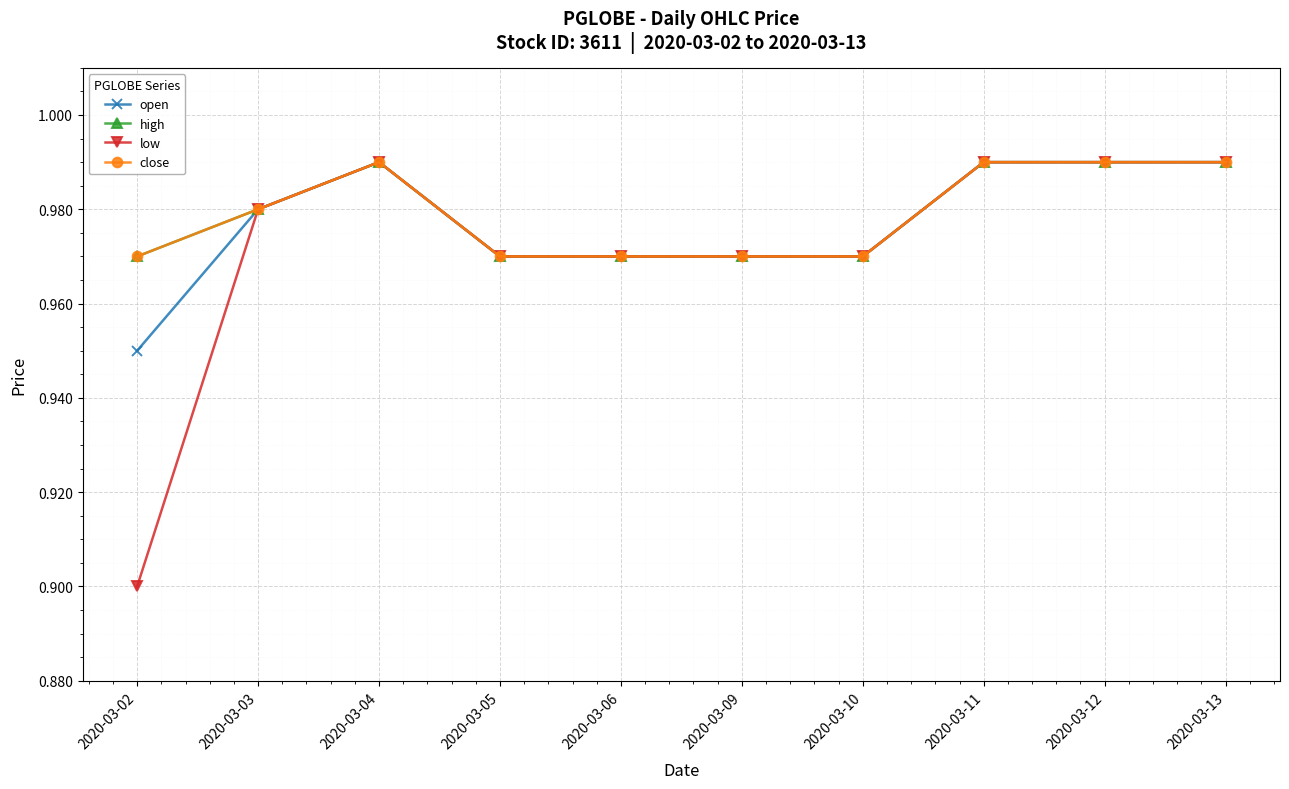

True or false: high has more than 1 interior local peaks.

False